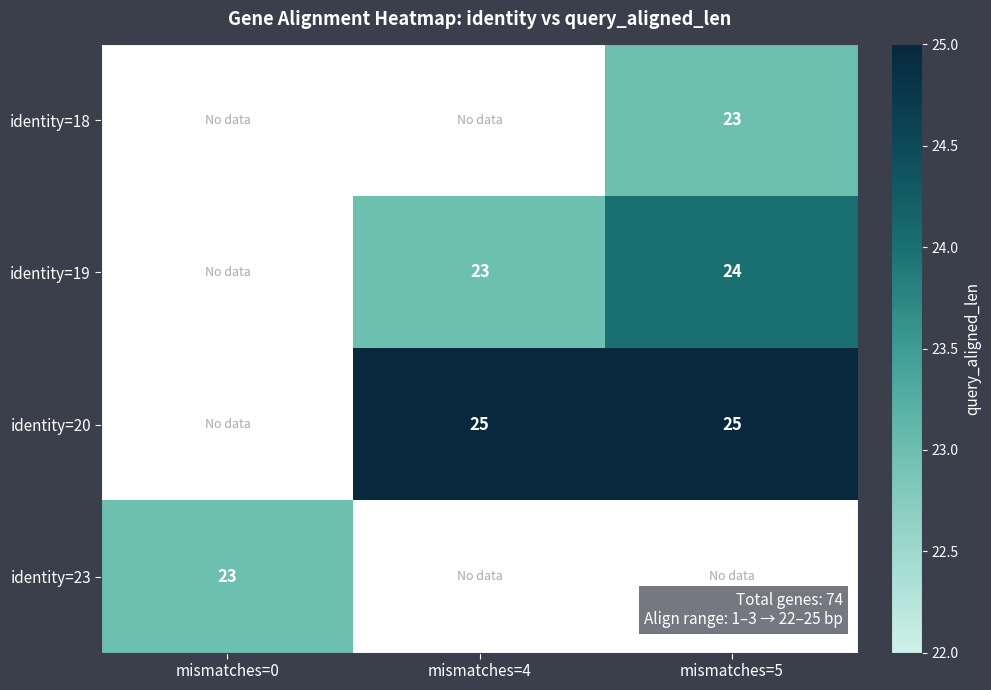

What is the minimum value shown in the chart?

23.0